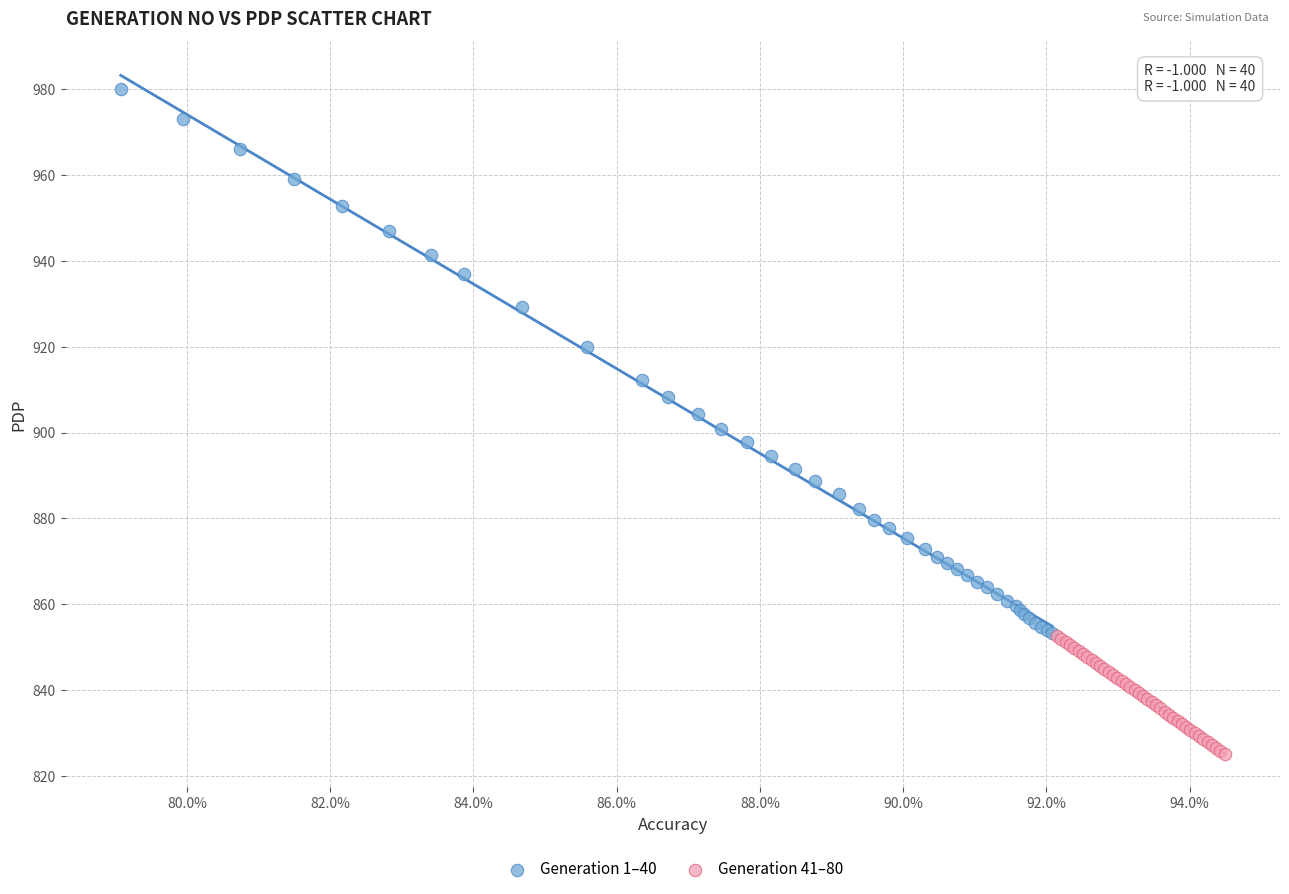

Which series reaches the minimum Y coordinate?

Generation 41–80